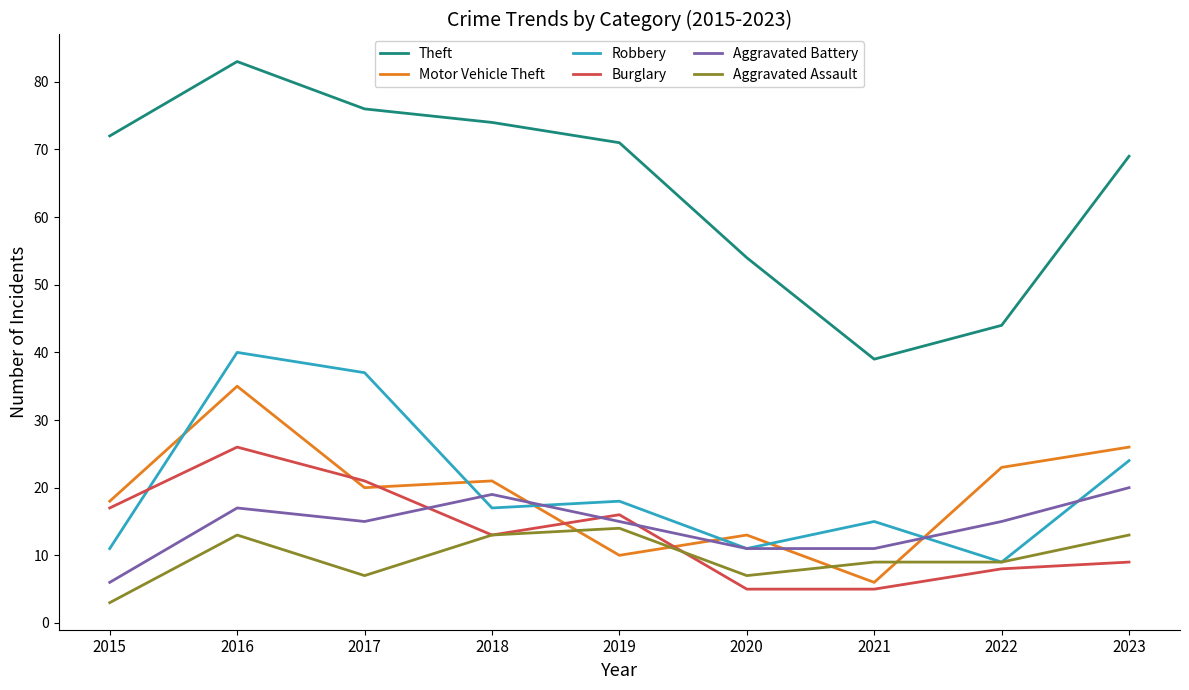

Which series has the largest range (max minus min)?

Theft